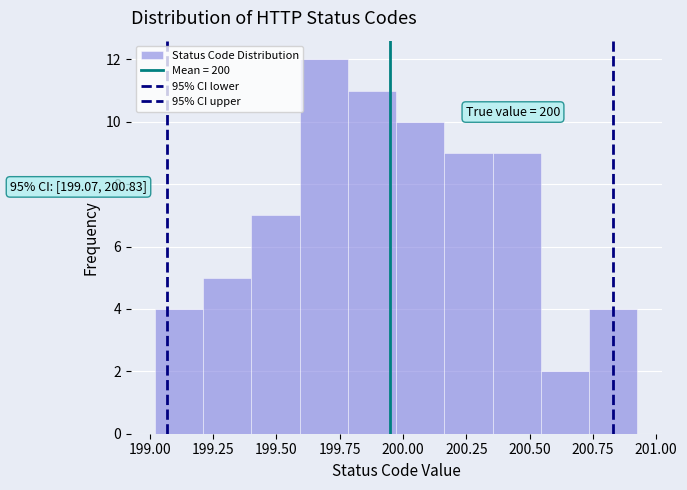

Read against the x-axis, roughly where is the centre of the tallest bar?

199.70